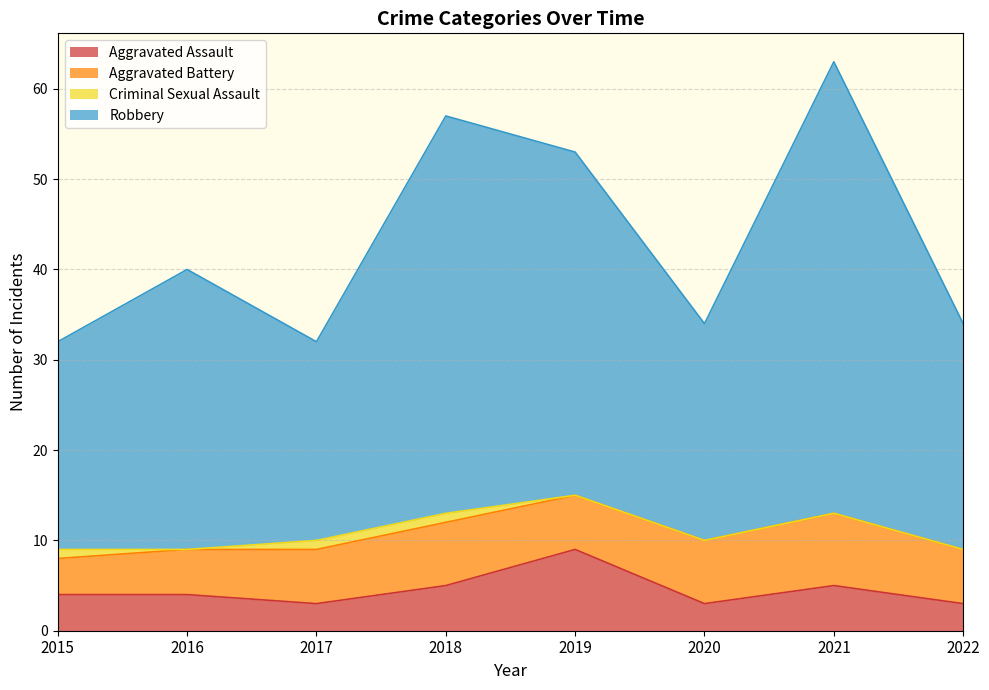

What is the difference between the highest and lowest values at 2021?

58